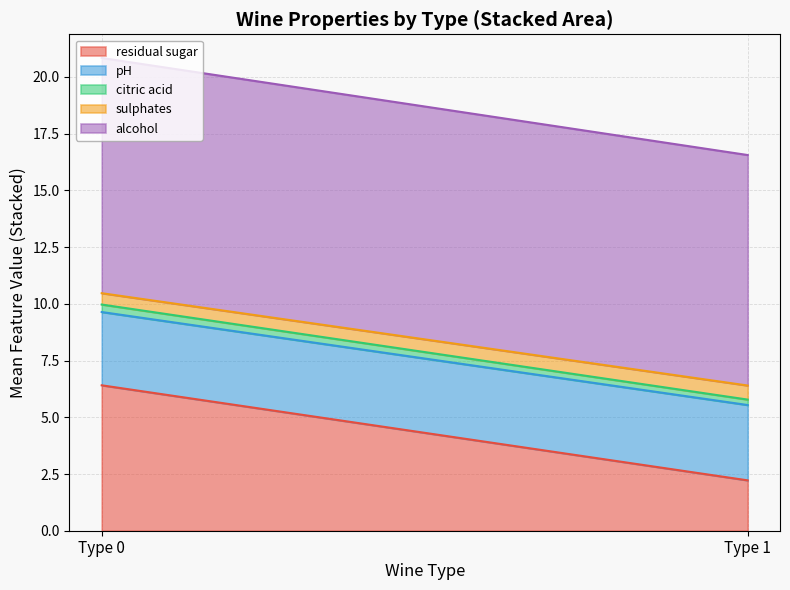

What is the value of the sulphates point at the 1st from the left?

0.6